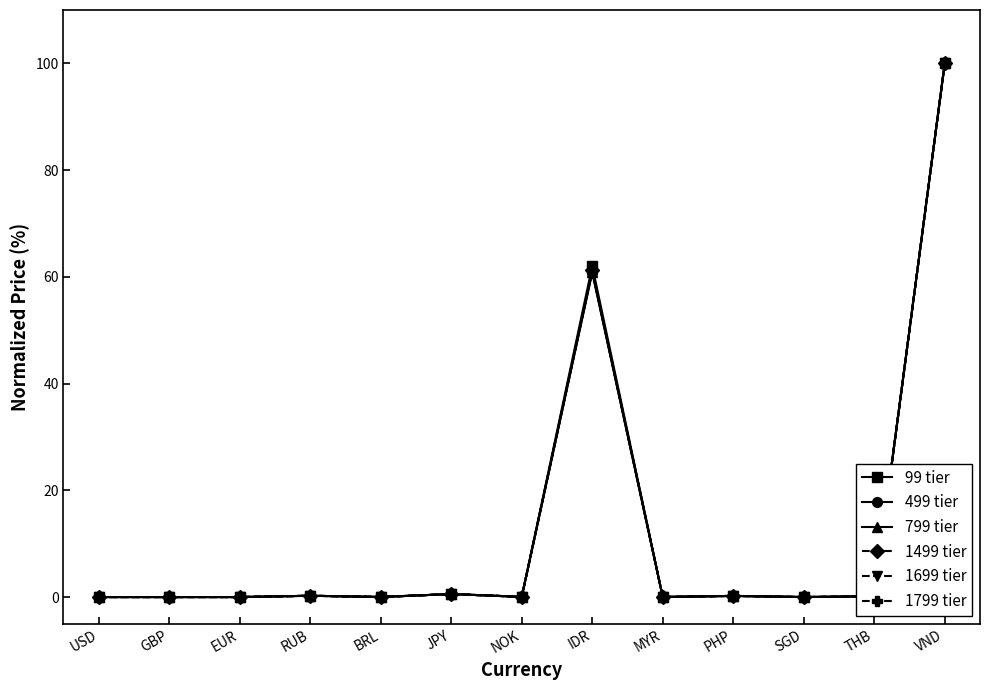

What are all the series names shown in the legend?

99 tier, 499 tier, 799 tier, 1499 tier, 1699 tier, 1799 tier